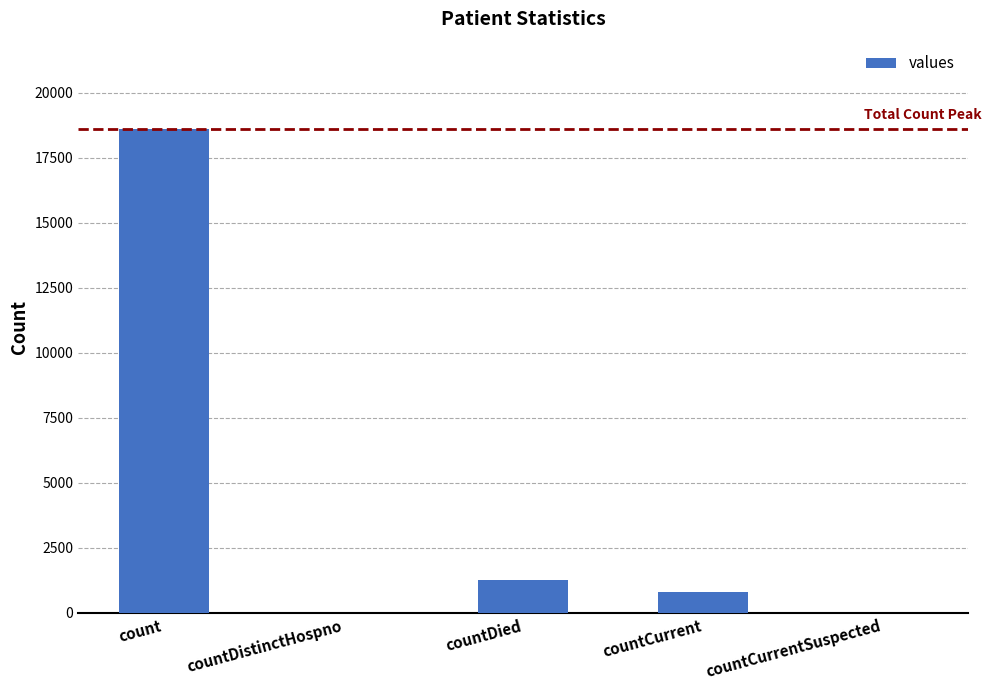

What is the change in value from count to countCurrent?

-17826